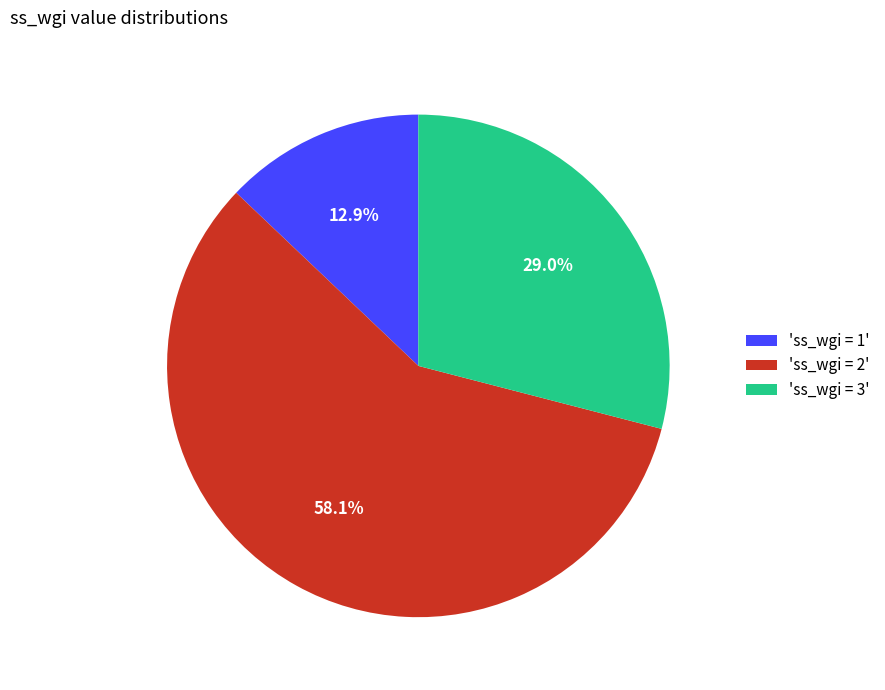

Between 'ss_wgi = 1' and 'ss_wgi = 3', which is larger?

'ss_wgi = 3'